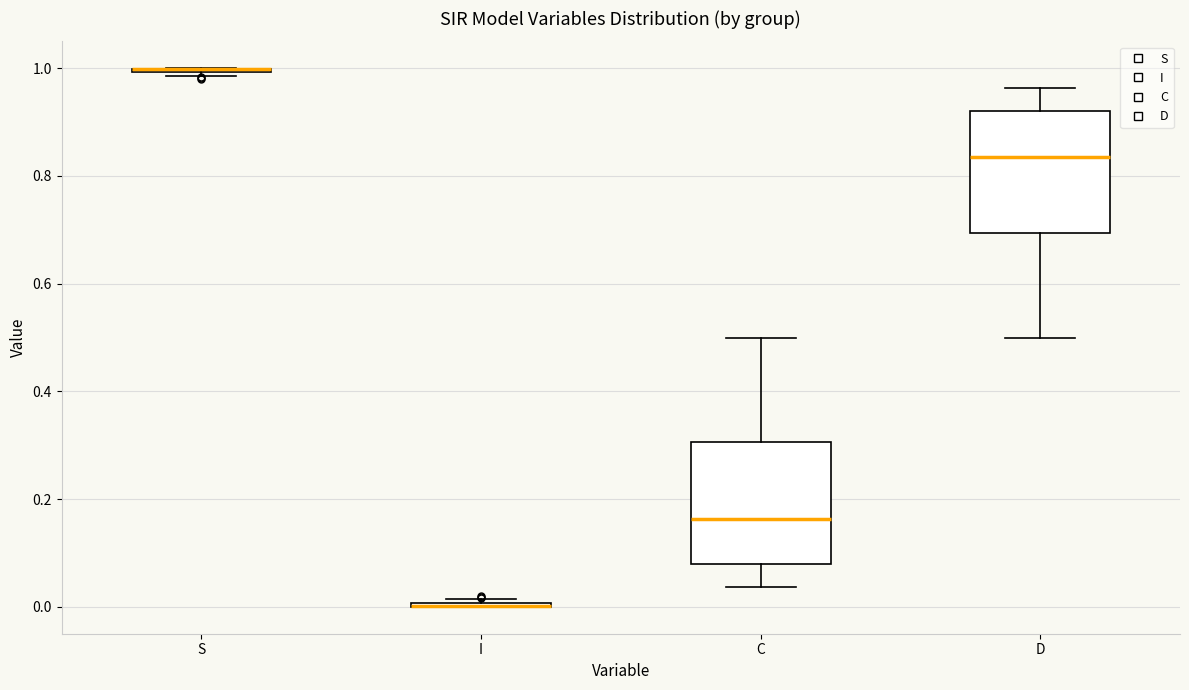

Where does the lower whisker of the box for D end on the y-axis? The values are not printed on the chart, so give them approximately, as read against the axis.

0.50